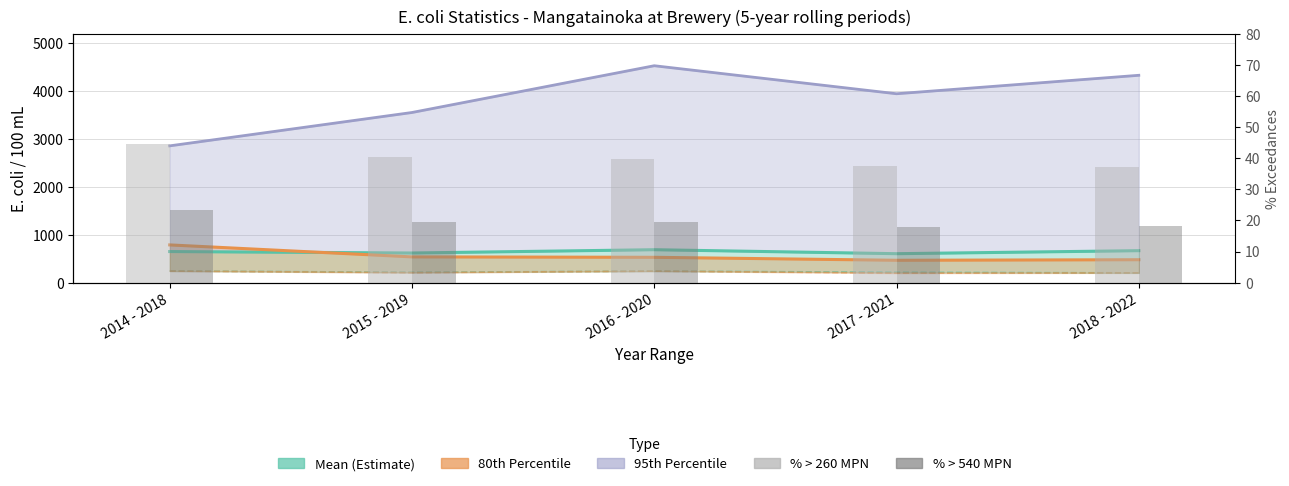

What is the label of the 1st bar from the left?

2014 - 2018